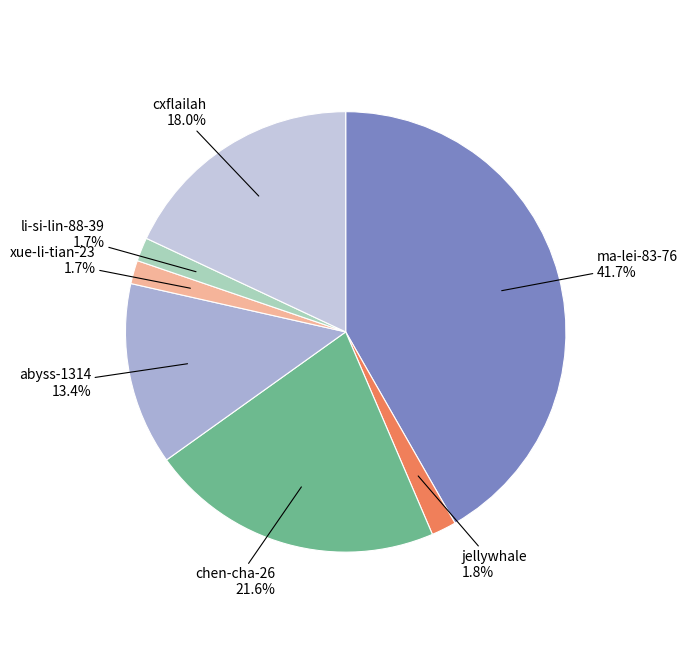

Rank the categories by value from highest to lowest.

ma-lei-83-76, chen-cha-26, cxflailah, abyss-1314, jellywhale, li-si-lin-88-39, xue-li-tian-23